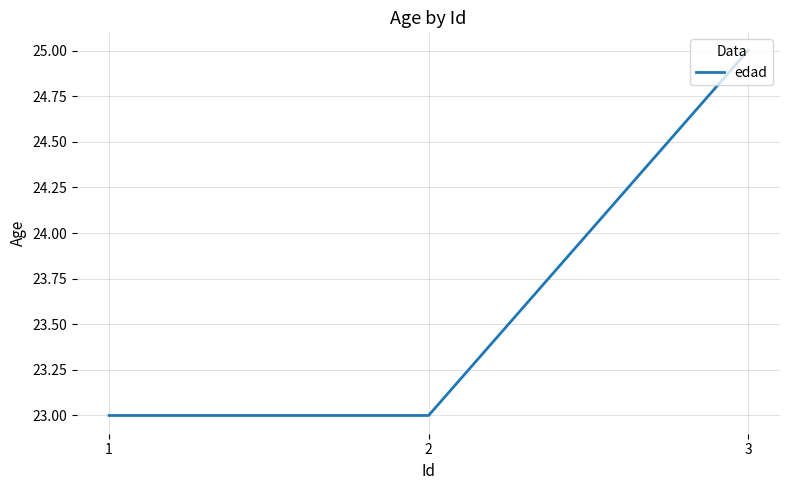

What is the ratio of the value at 2 to the value at 3?

0.9